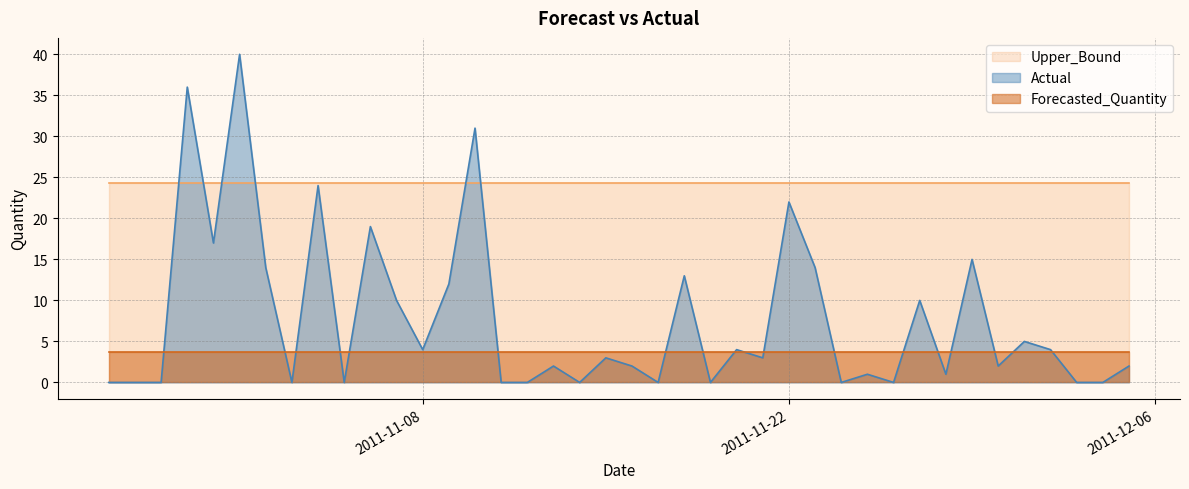

Rank the series at 2011-10-31 from lowest to highest value.

Forecasted_Quantity, Actual, Upper_Bound